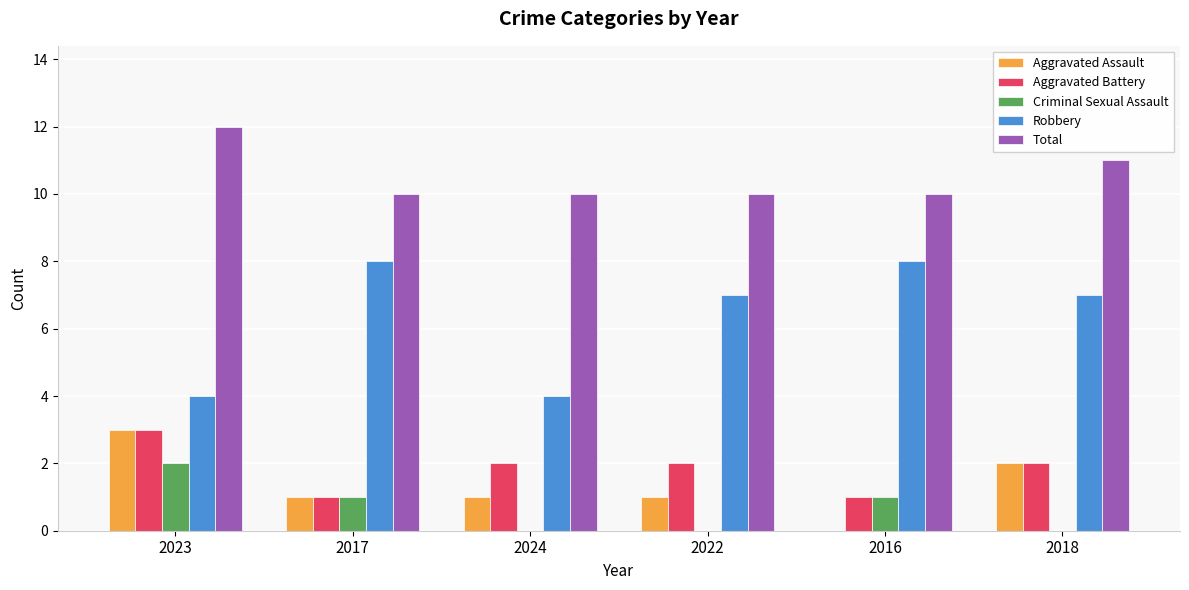

At which category is the sum across all series the highest?

2023